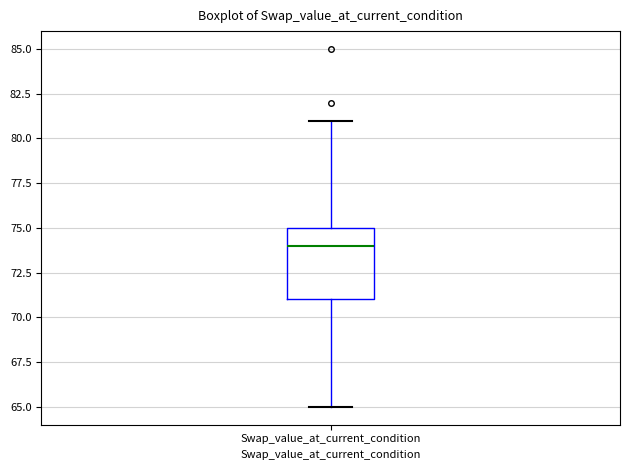

Read this box plot against the y-axis: the position of the median line, the range covered by the box, and the ends of both whiskers. The values are not printed on the chart, so give them approximately, as read against the axis.

median 74, box 71 to 75, whiskers 65 to 81